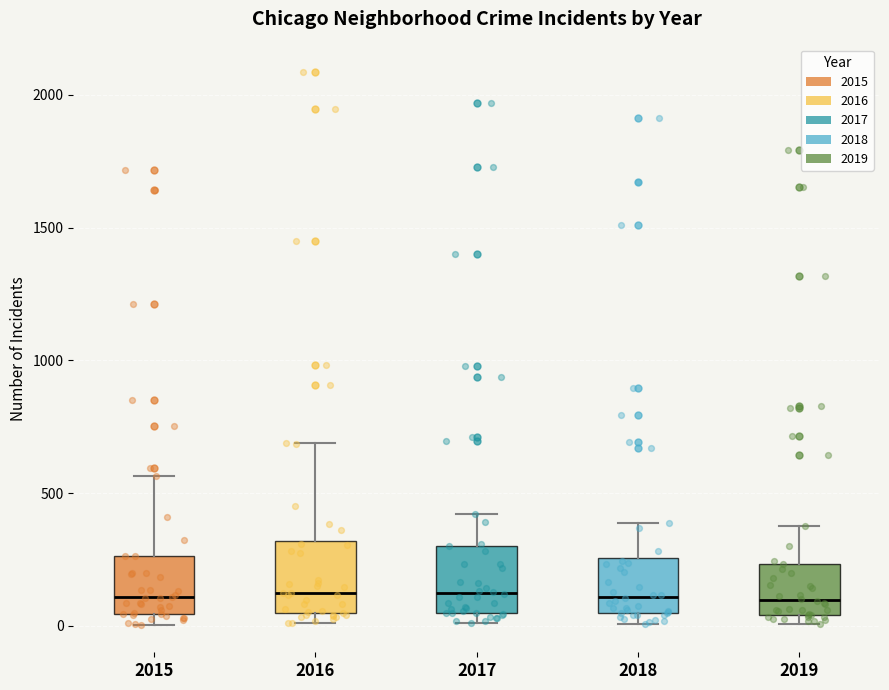

Reading left to right, transcribe this box plot: for each box, give where its median line is, the range the box spans, and where its two whiskers end, as read against the y-axis. The values are not printed on the chart, so give them approximately, as read against the axis.

2015: median 100, box 50 to 250, whiskers 0 to 550
2016: median 150, box 50 to 300, whiskers 0 to 700
2017: median 100, box 50 to 300, whiskers 0 to 400
2018: median 100, box 50 to 250, whiskers 0 to 400
2019: median 100, box 50 to 250, whiskers 0 to 400